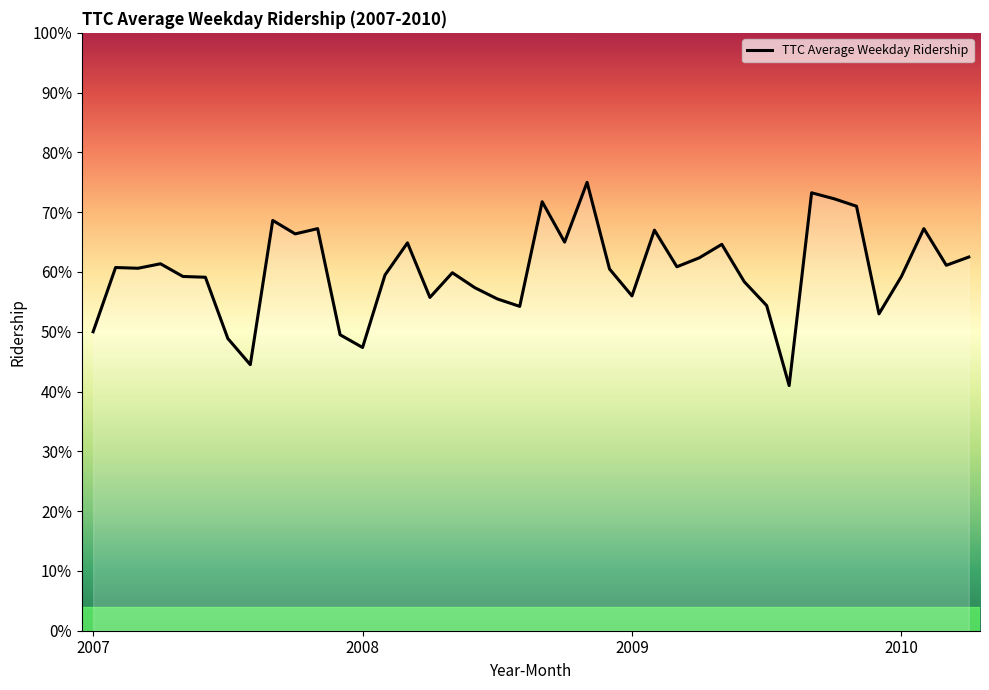

List the labels in order of value, largest first.

22, 32, 33, 20, 34, 8, 10, 37, 25, 9, 21, 14, 28, 39, 27, 2010, 38, 26, 2008, 2009, 23, 16, 13, 4, 36, 5, 29, 17, 24, 15, 18, 30, 19, 35, 2007, 11, 6, 12, 7, 31